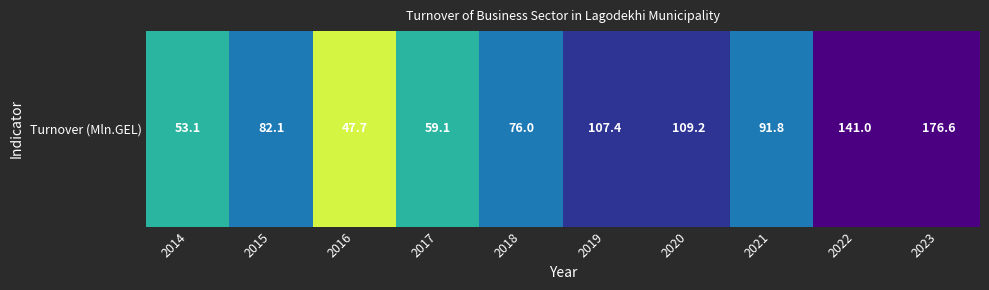

The chart shows a value of 60.3 at 2022. True or false?

False